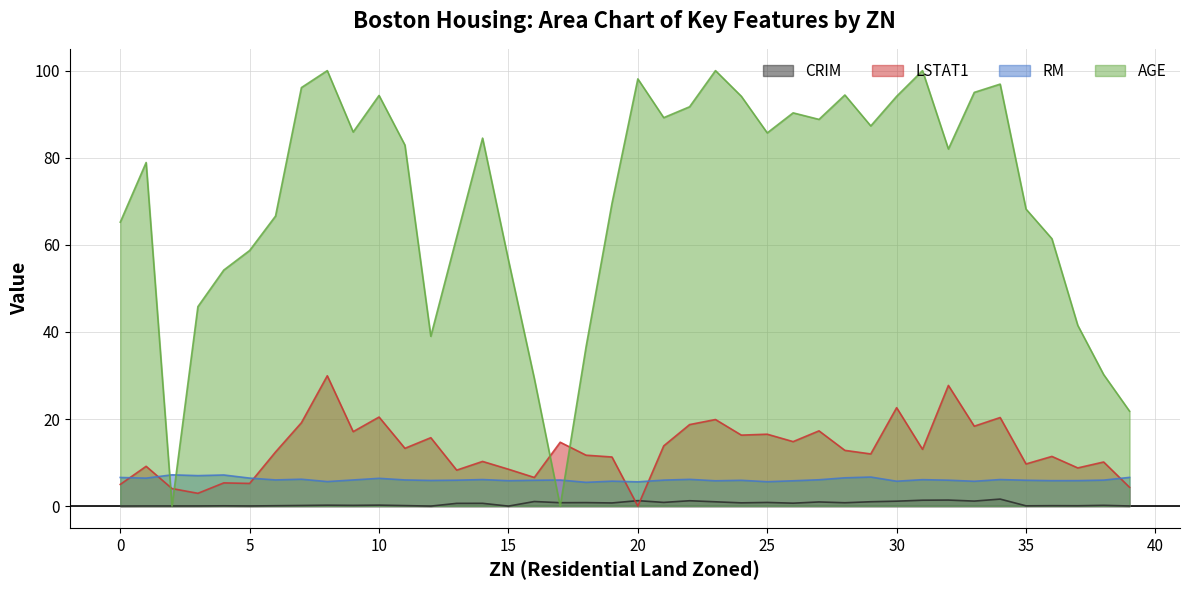

What is the spread (max minus min) of values at 75?

21.8